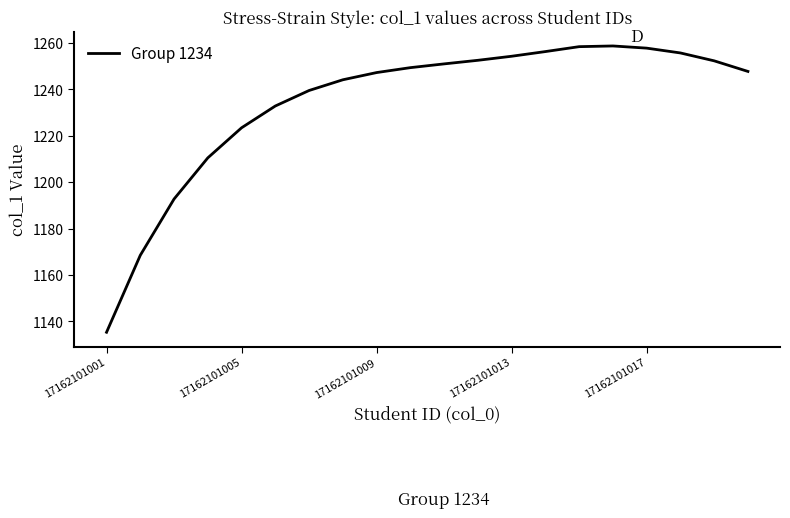

What is the minimum value shown in the chart?

1135.3